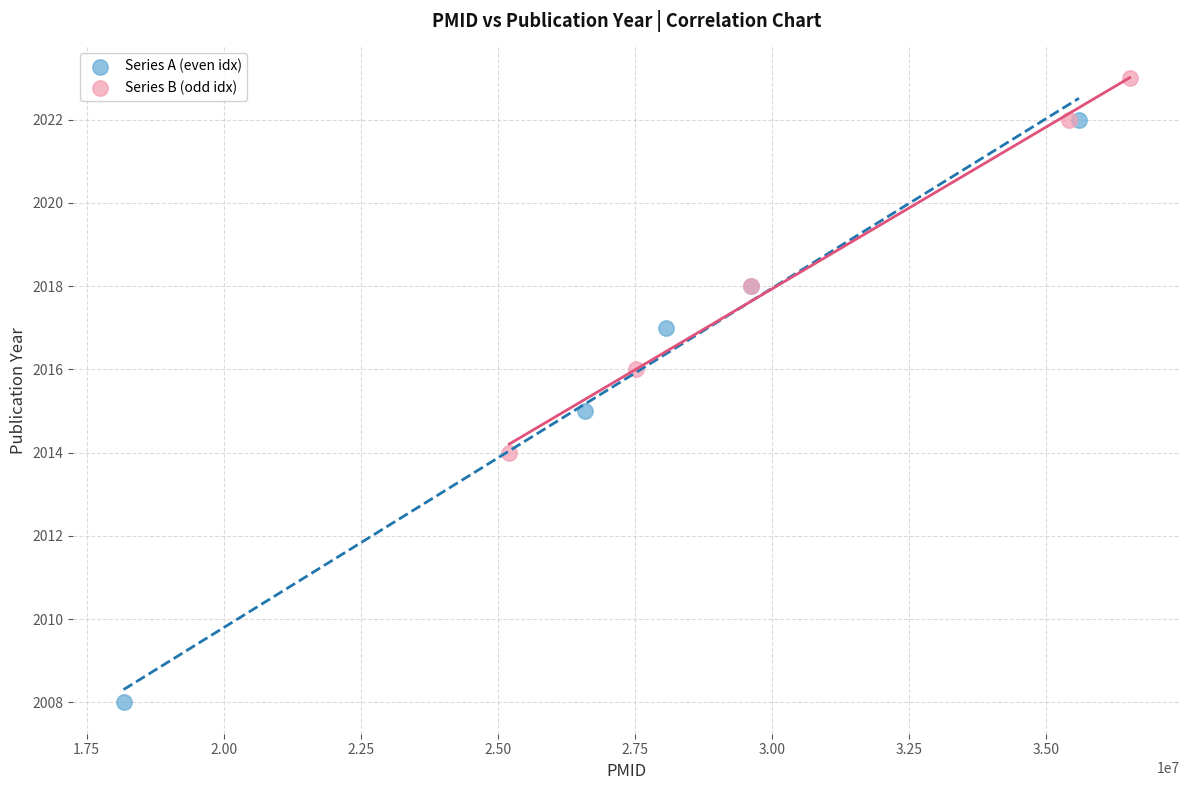

Which series has the widest spread of Y values?

Series A (even idx)